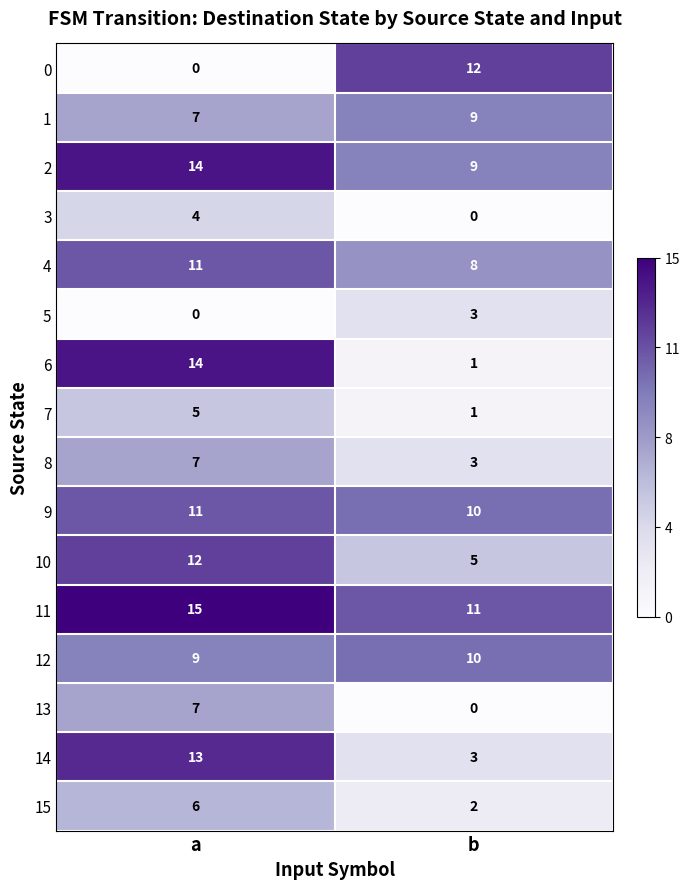

How many data points does each series have?

2